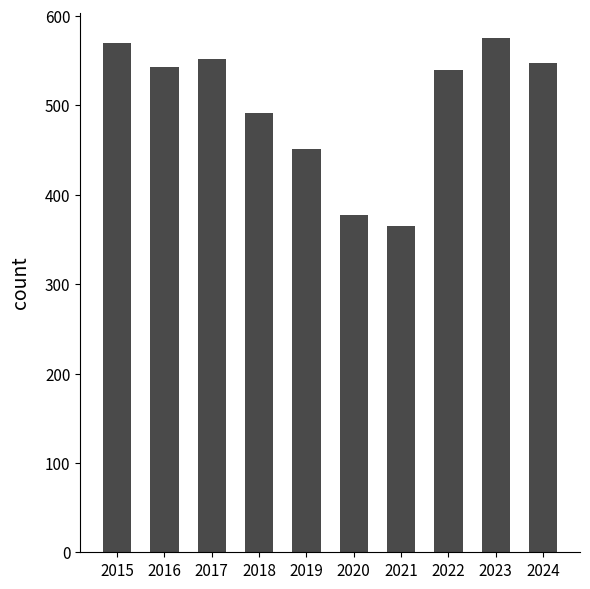

Which has a higher value, 2017 or 2023?

2023